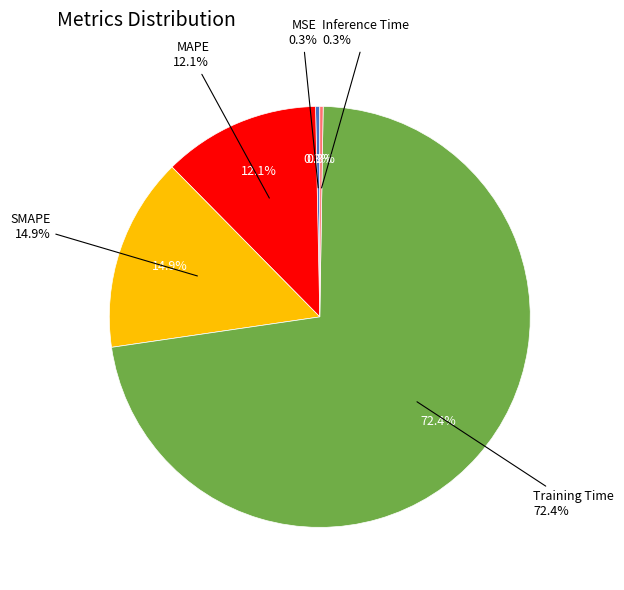

Count the number of slices in the pie.

5